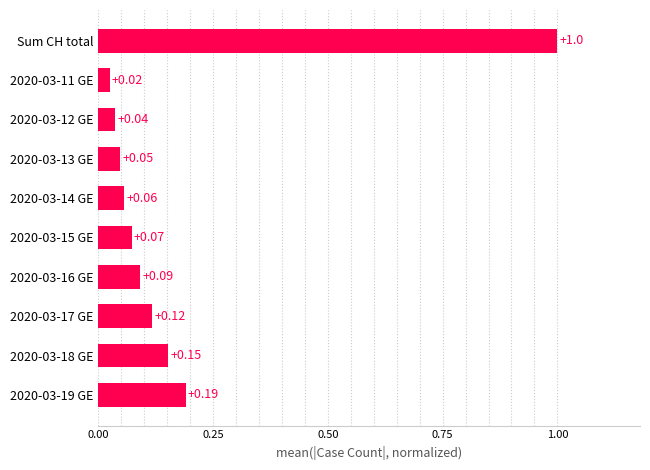

Which has a higher value, 2020-03-14 GE or 2020-03-13 GE?

2020-03-14 GE